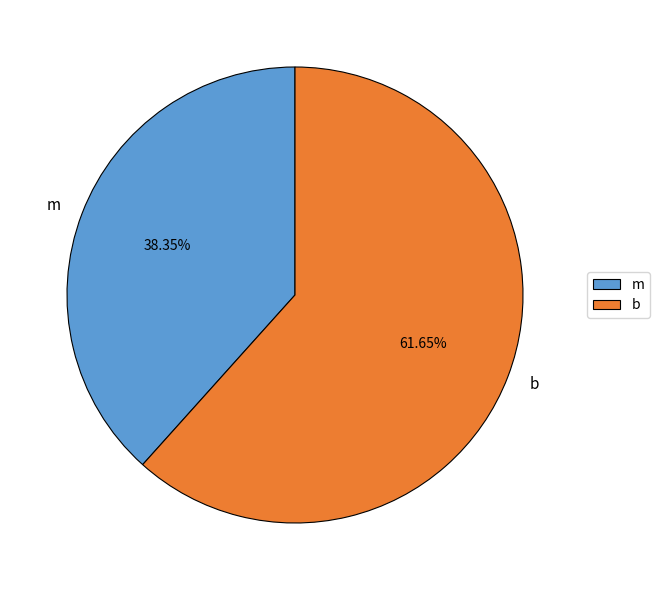

True or false: m accounts for 38% of the total.

True